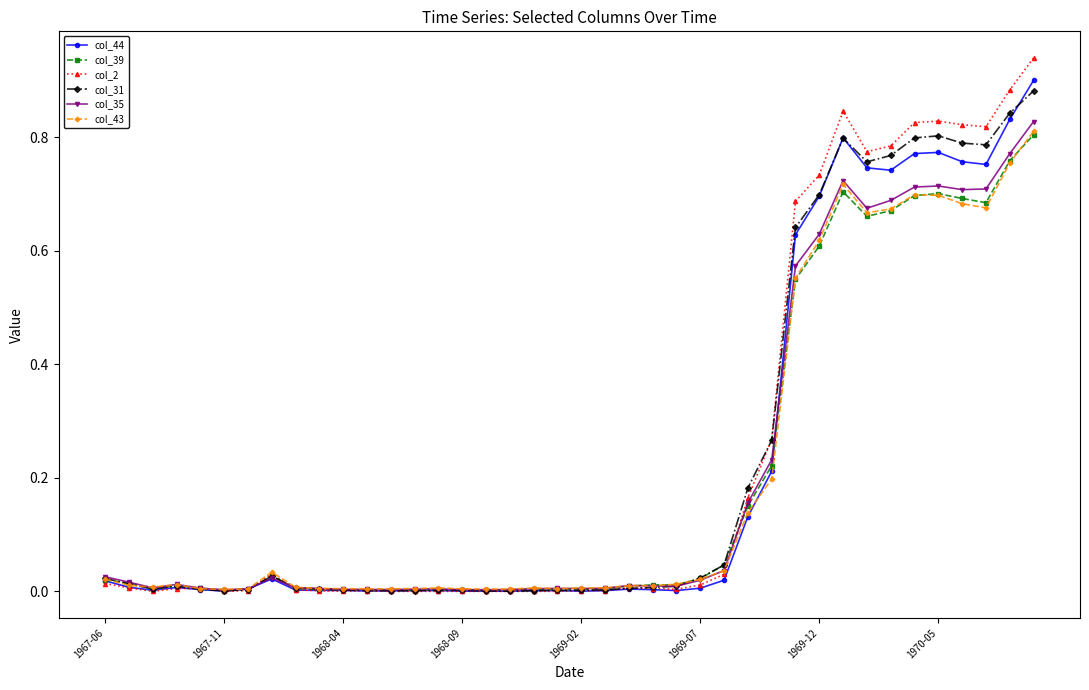

True or false: col_43 and col_2 intersect in this chart.

True